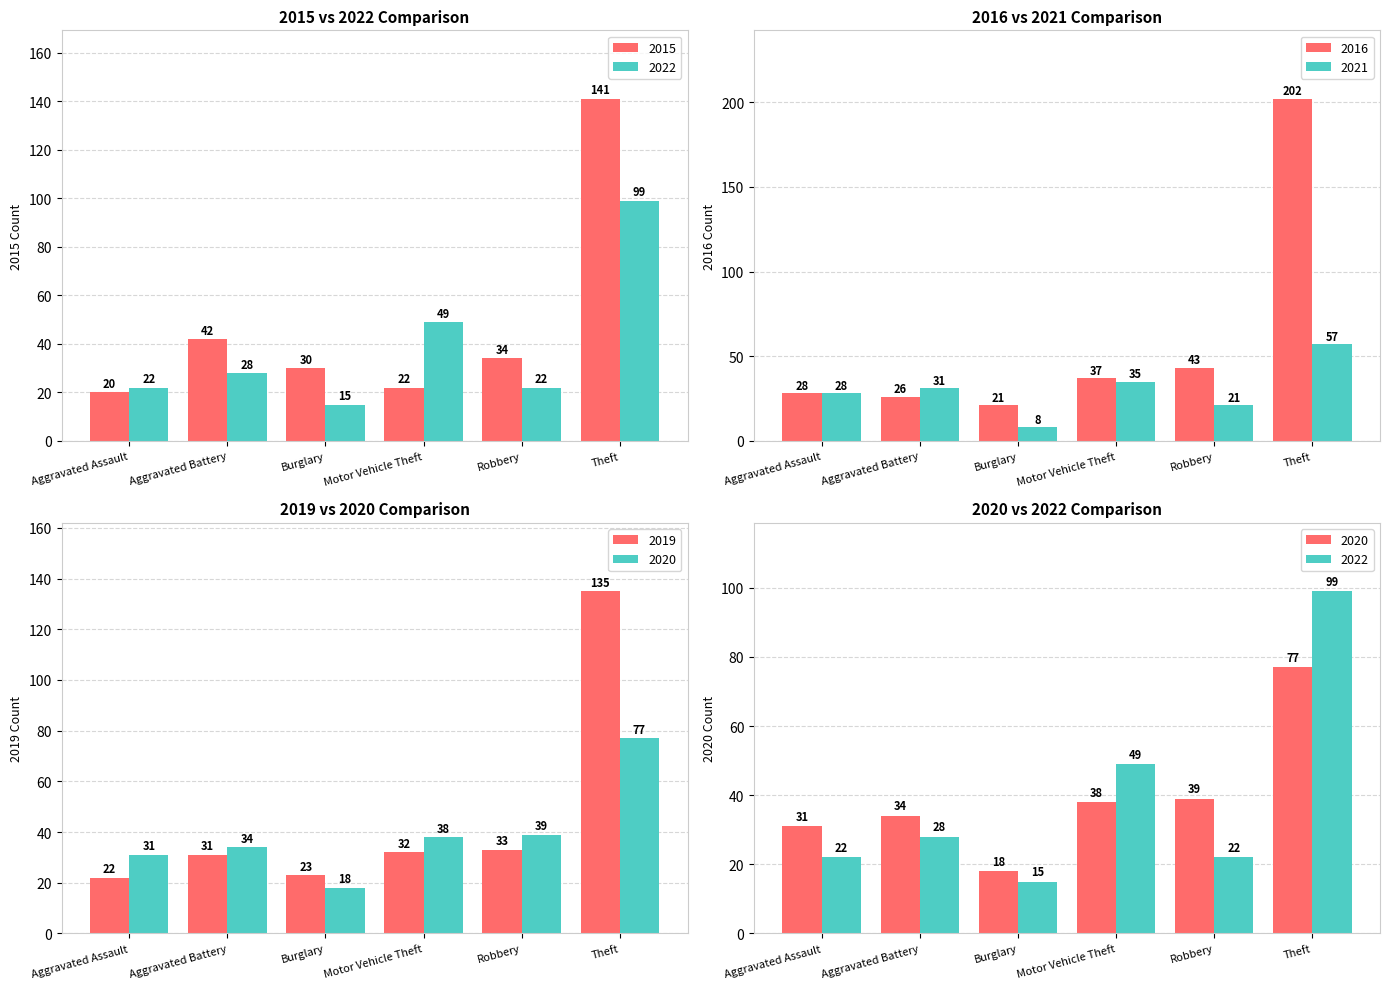

What is the sum of all 2016 values?

357